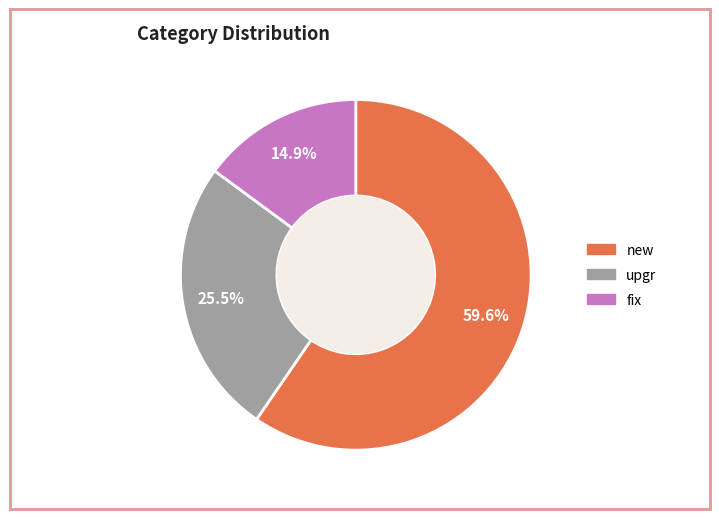

What is the total percentage of new and upgr?

85.1%